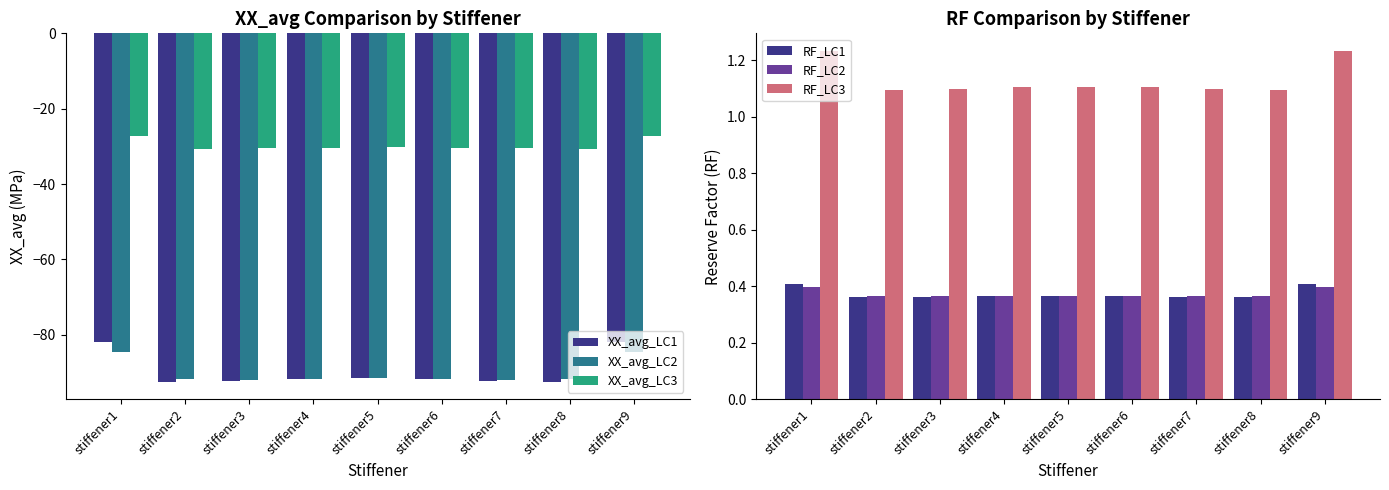

Rank the categories by XX_avg_LC2 value from highest to lowest.

stiffener1, stiffener9, stiffener5, stiffener2, stiffener8, stiffener4, stiffener6, stiffener3, stiffener7